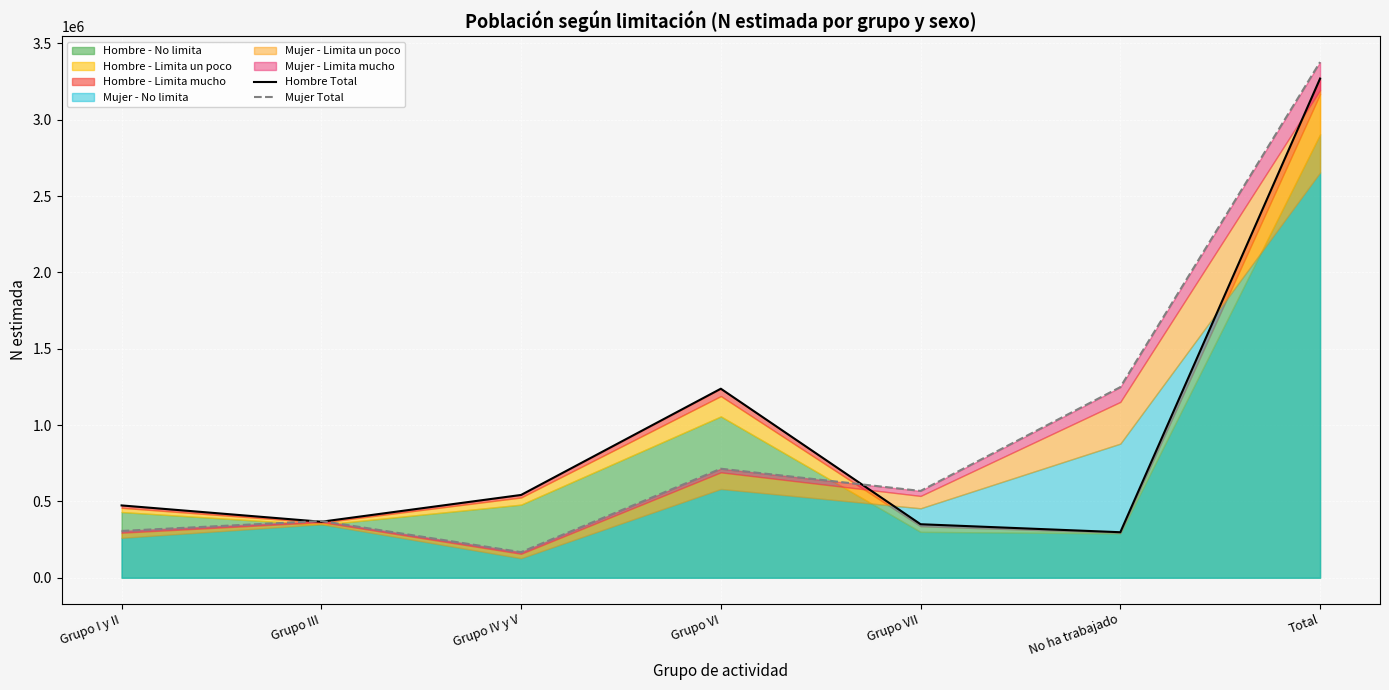

The Hombre Total series shows 486777 at No ha trabajado. True or false?

False